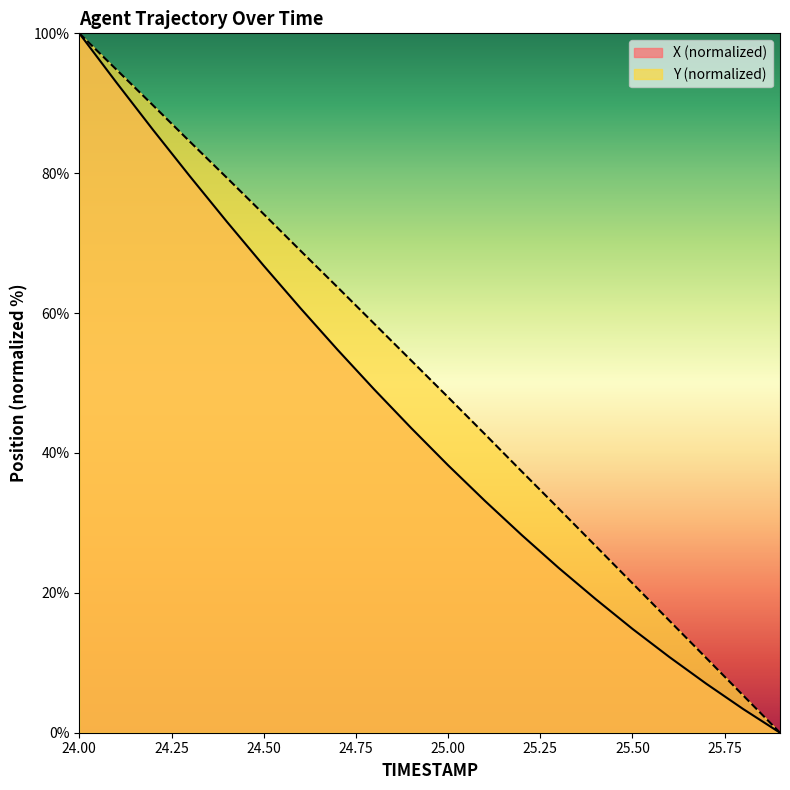

Which series changed the most between 24.7 and 25.0?

X